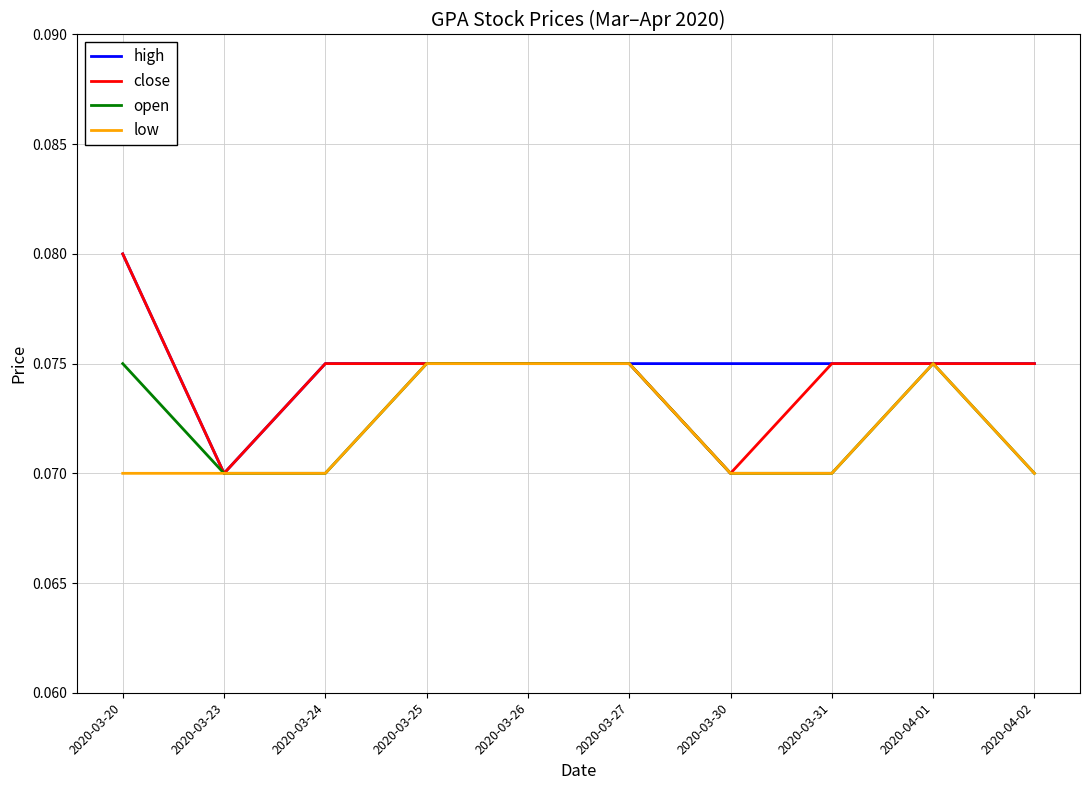

What is the total value across all series at 2020-03-25?

0.3